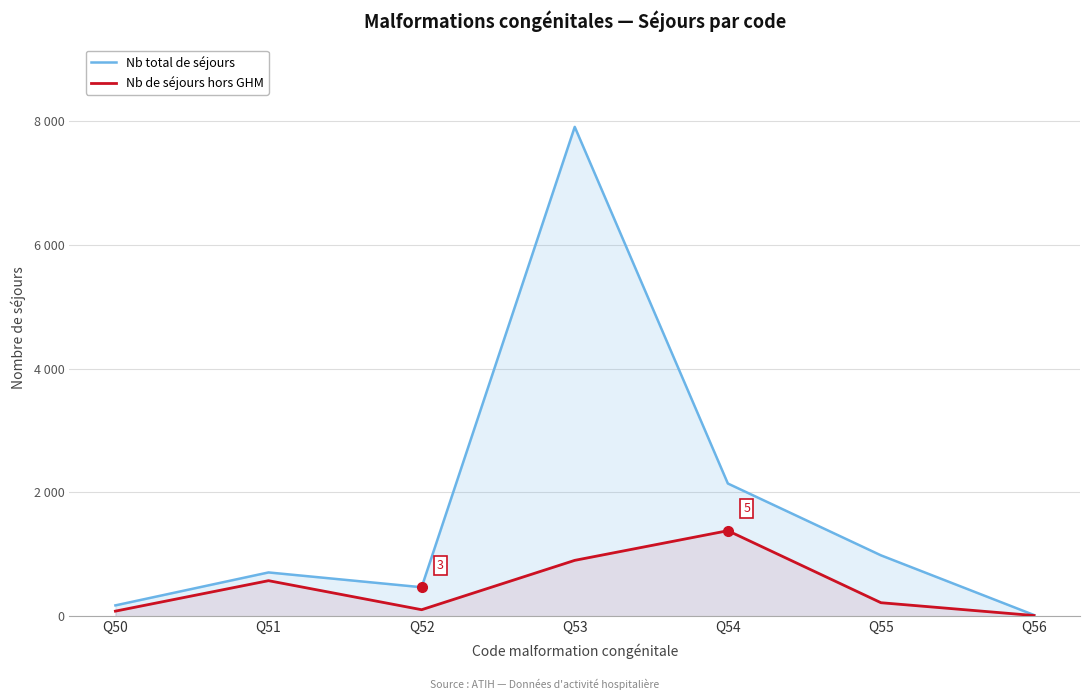

Does the chart display data point markers on the line(s)?

No